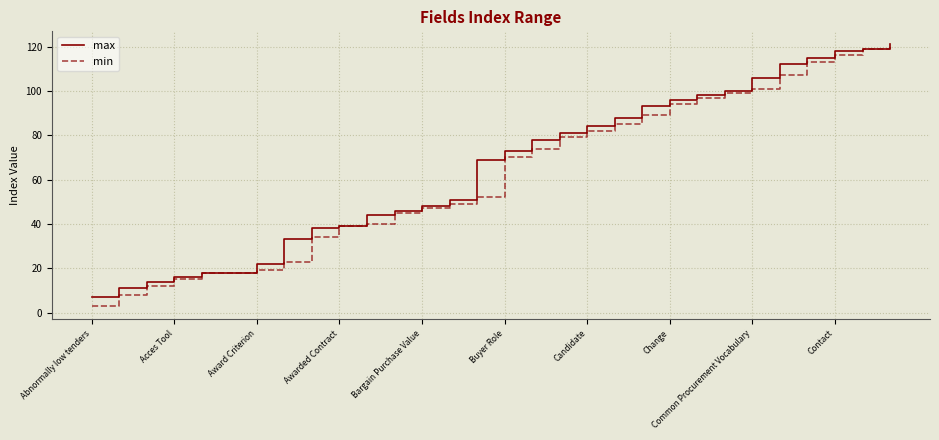

Which series has the largest range (max minus min)?

min